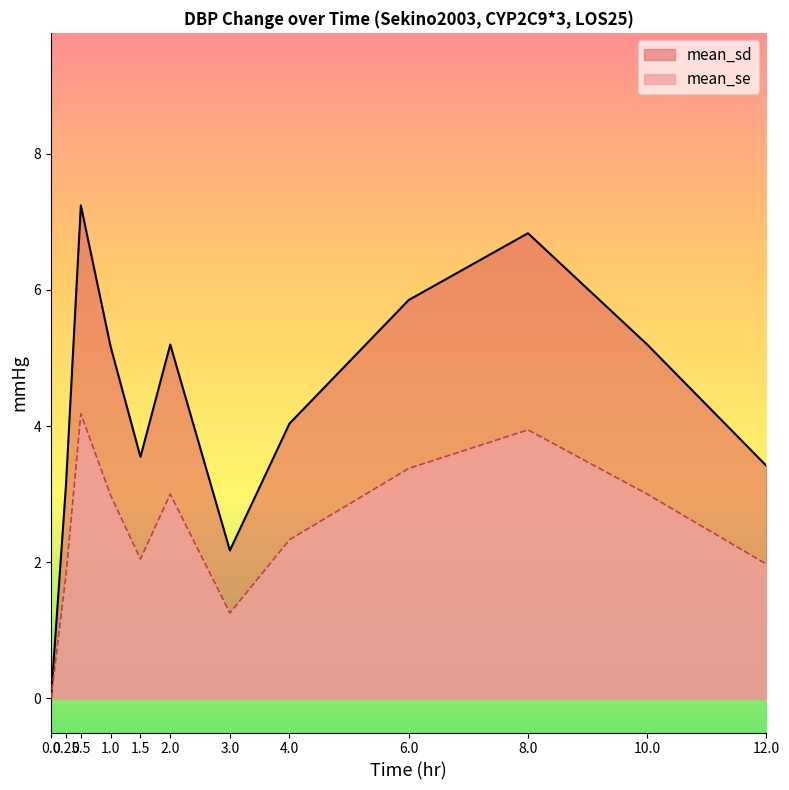

What is the spread (max minus min) of values at 0.25?

1.3